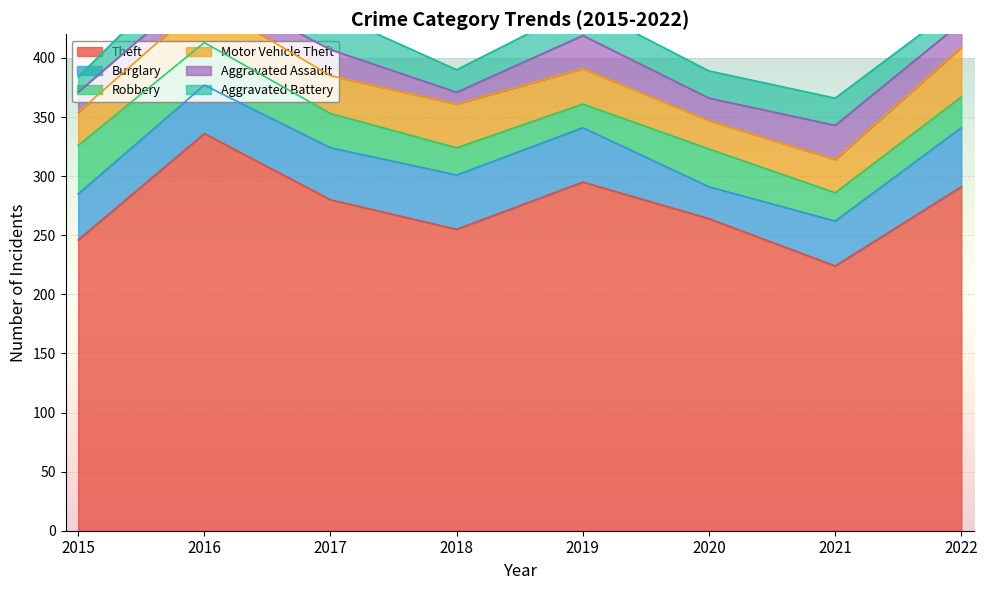

What is the sum of all Aggravated Battery values?

177